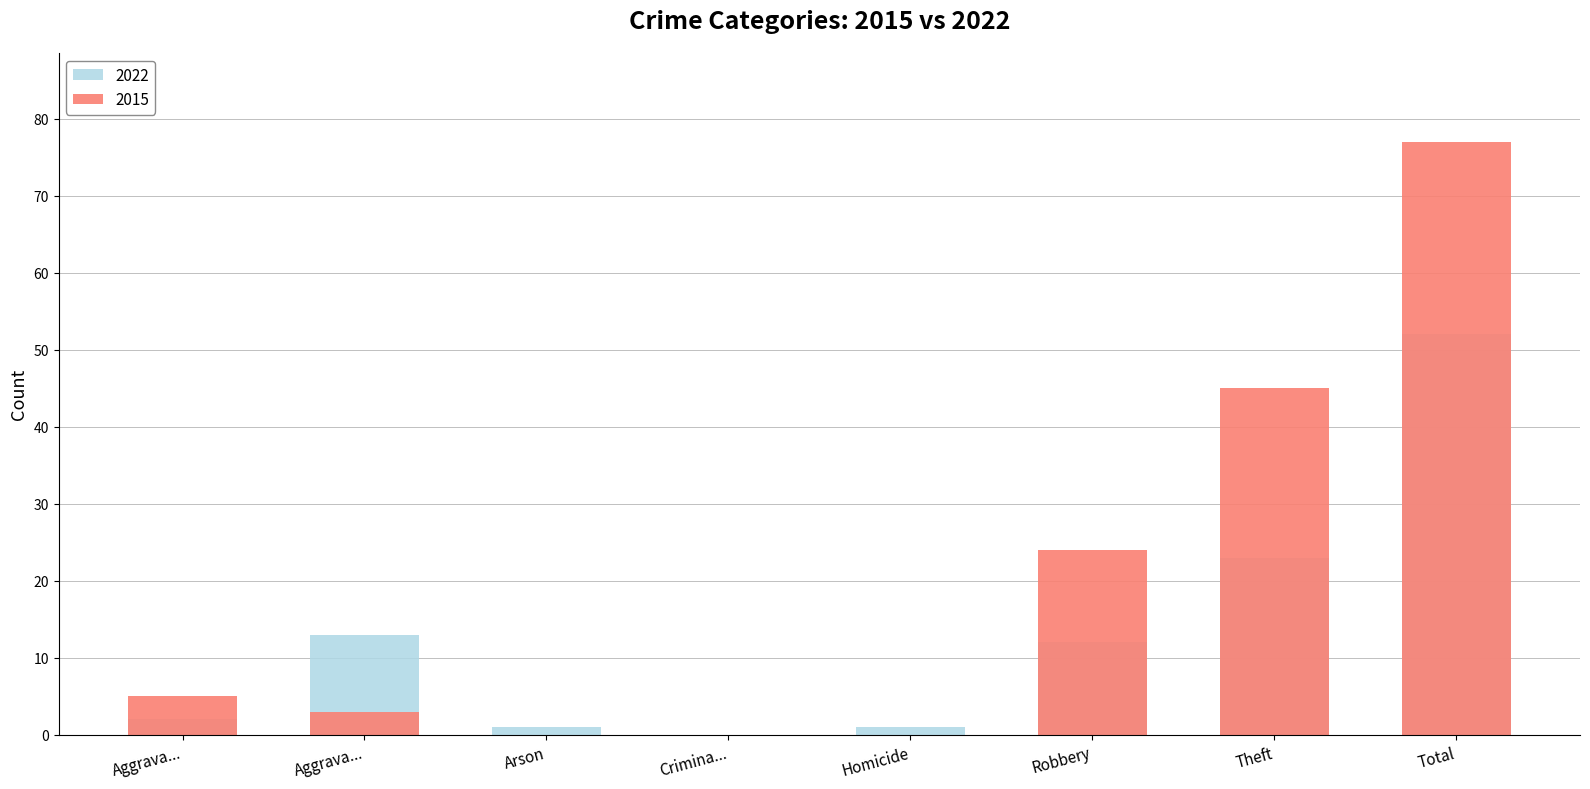

Which label corresponds to the smallest value in the chart?

Arson